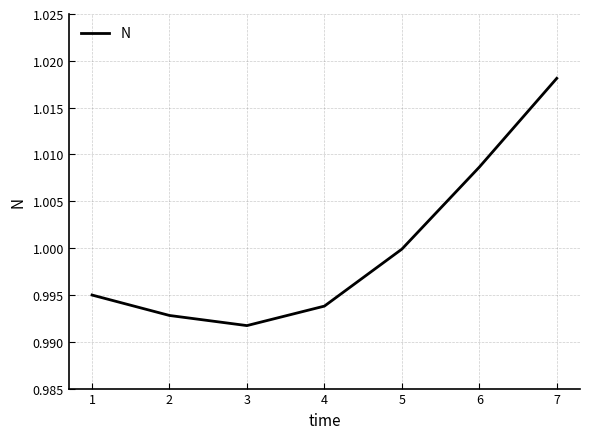

True or false: there are more than 0 points higher than both neighbors.

False